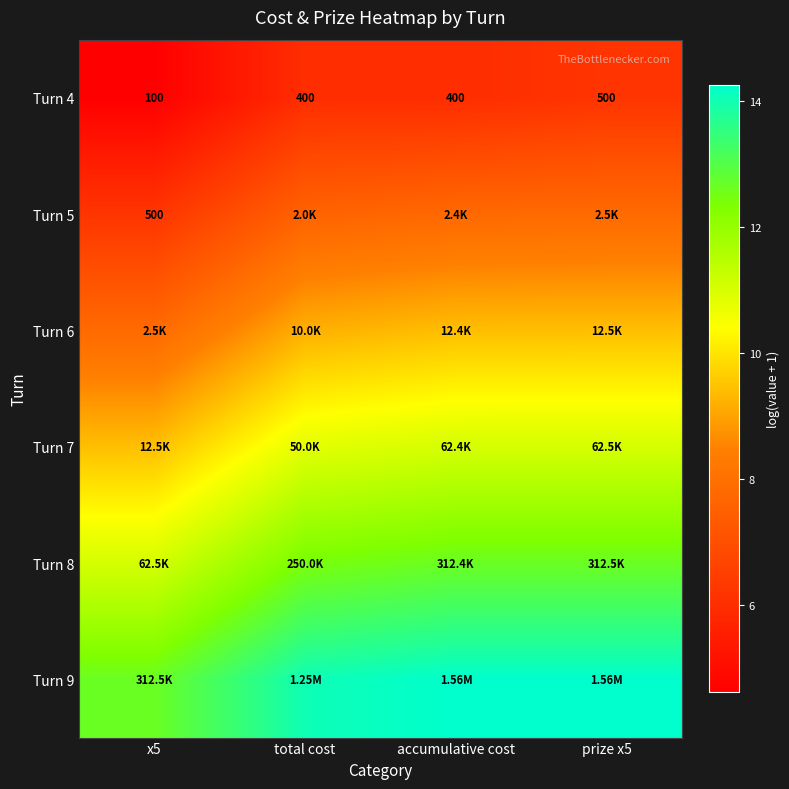

What is the total value across all series at x5?

51.8